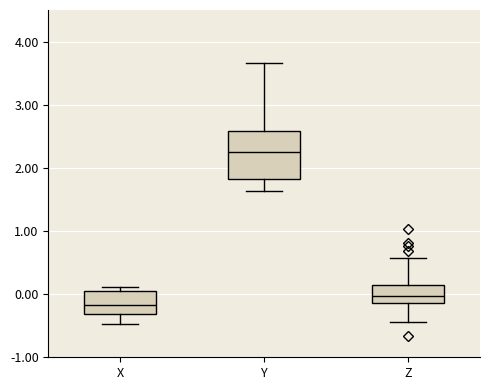

Reading left to right, read every box against the y-axis: the position of its median line, the range the box covers, and the ends of its whiskers. The values are not printed on the chart, so give them approximately, as read against the axis.

X: median -0.2, box -0.3 to 0.1, whiskers -0.5 to 0.1 (just above the box's upper edge)
Y: median 2.3, box 1.8 to 2.6, whiskers 1.6 to 3.7
Z: median 0.0, box -0.1 to 0.2, whiskers -0.4 to 0.6